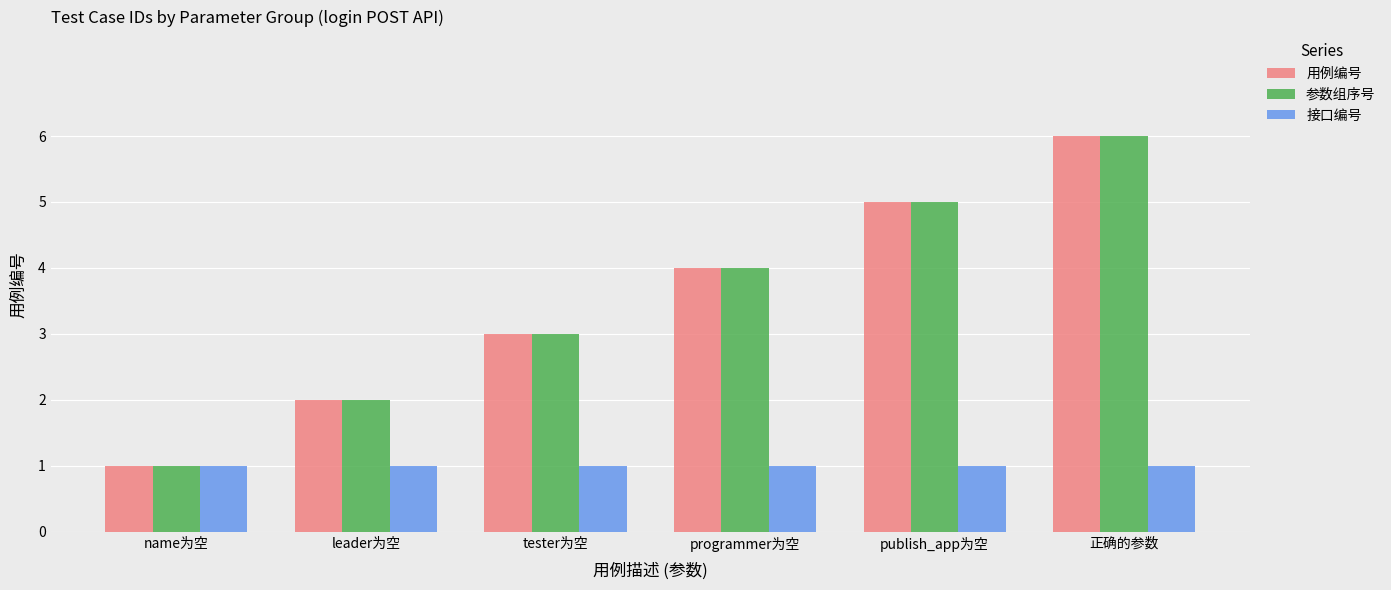

Is it true that 参数组序号 equals 1 at publish_app为空?

False